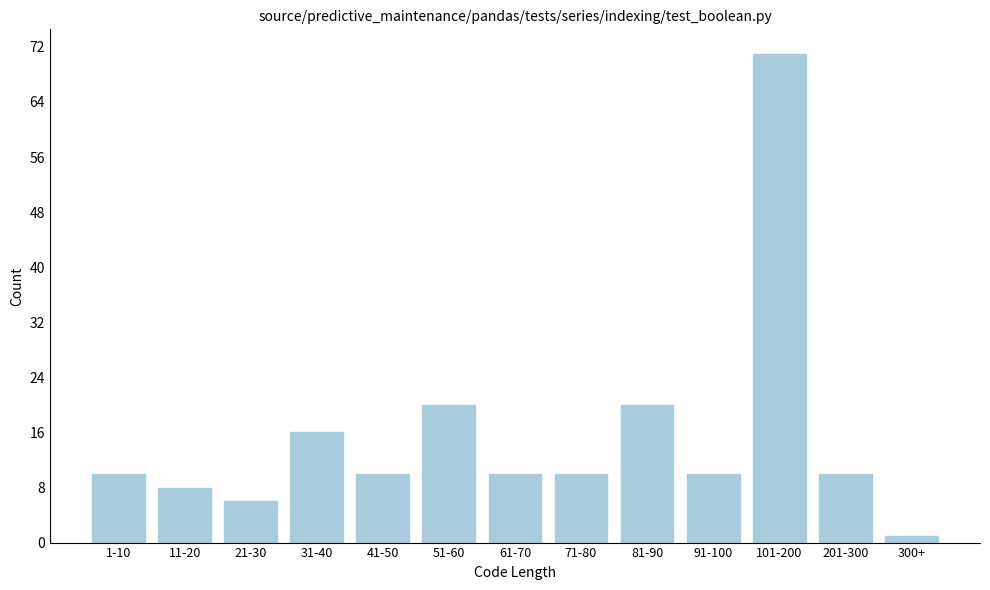

Reading left to right, transcribe all the data shown in this chart.

10	8	6	16	10	20	10	10	20	10	71	10	1